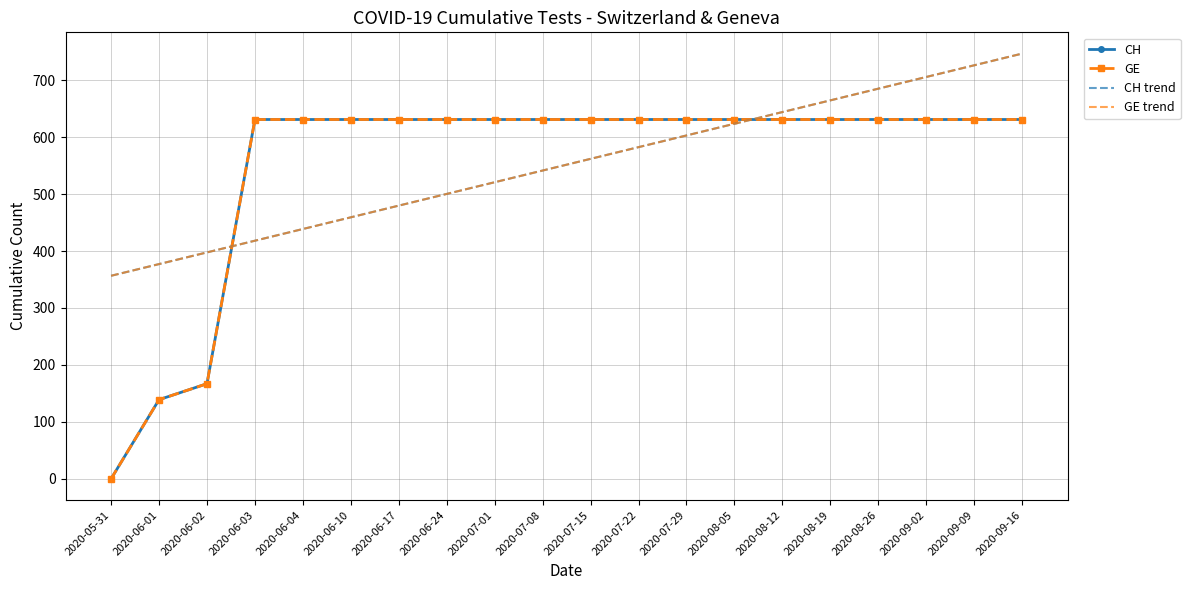

Which category has the lowest value in the GE trend series?

2020-05-31